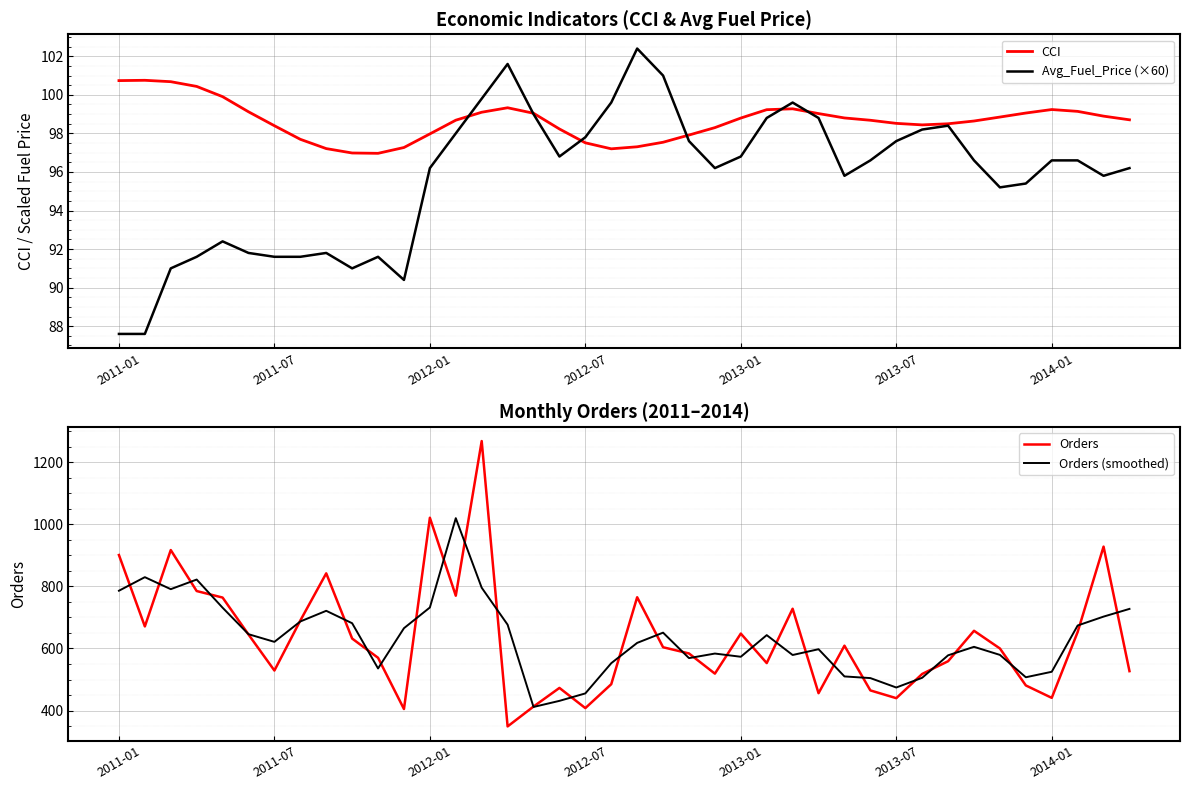

What is the greatest value displayed?

1268.0